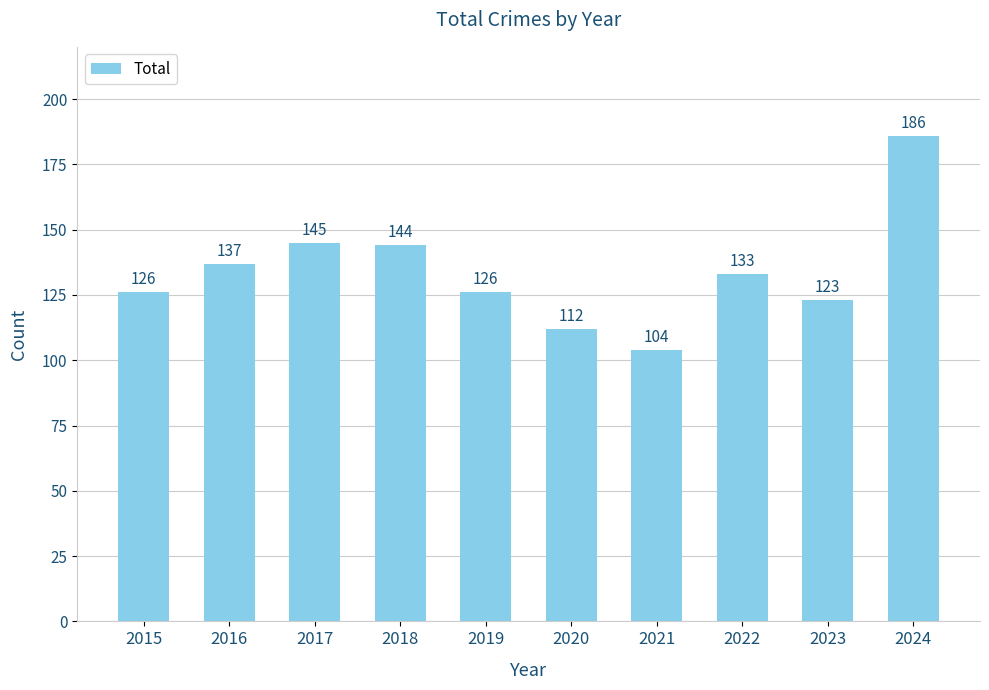

Reading right to left, extract all data points from this chart.

186	123	133	104	112	126	144	145	137	126